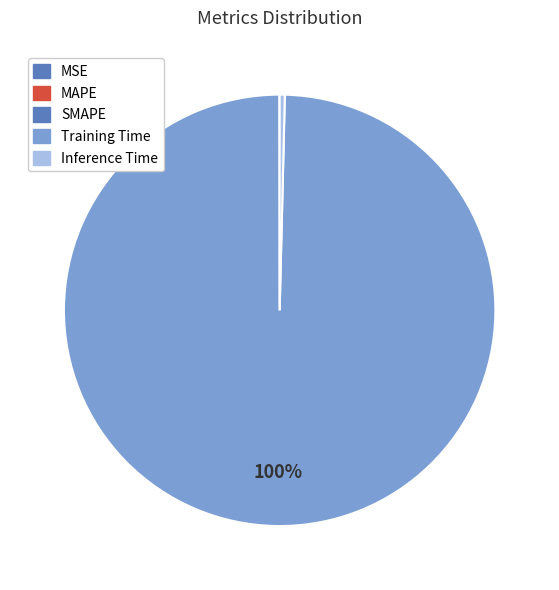

Combined, do MSE and Training Time account for over 50%?

Yes